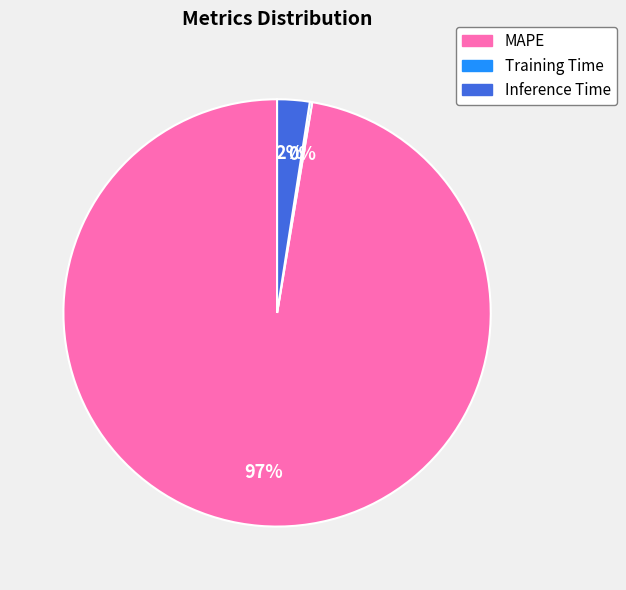

Which category accounts for the majority?

MAPE